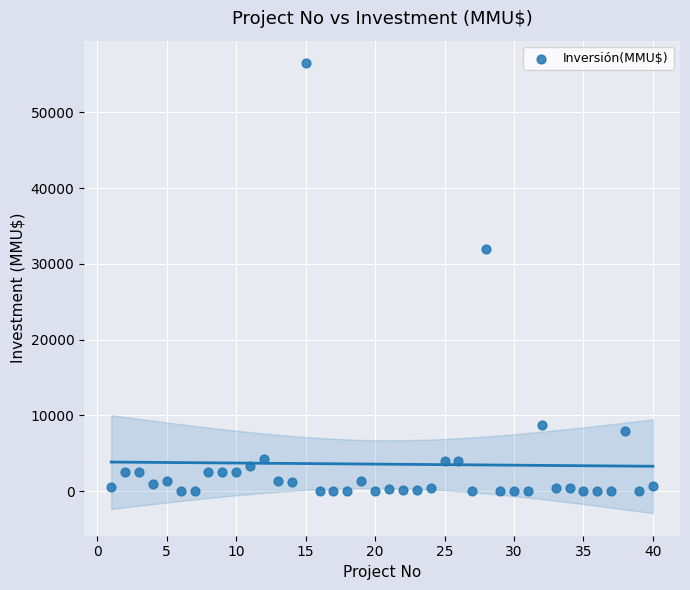

What is the range of X values (max minus min)?

39